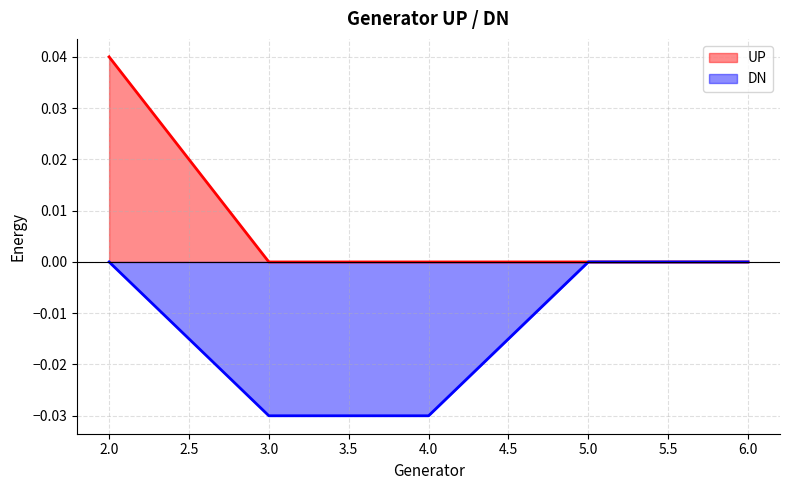

Which has a higher value, 2 or 5?

2